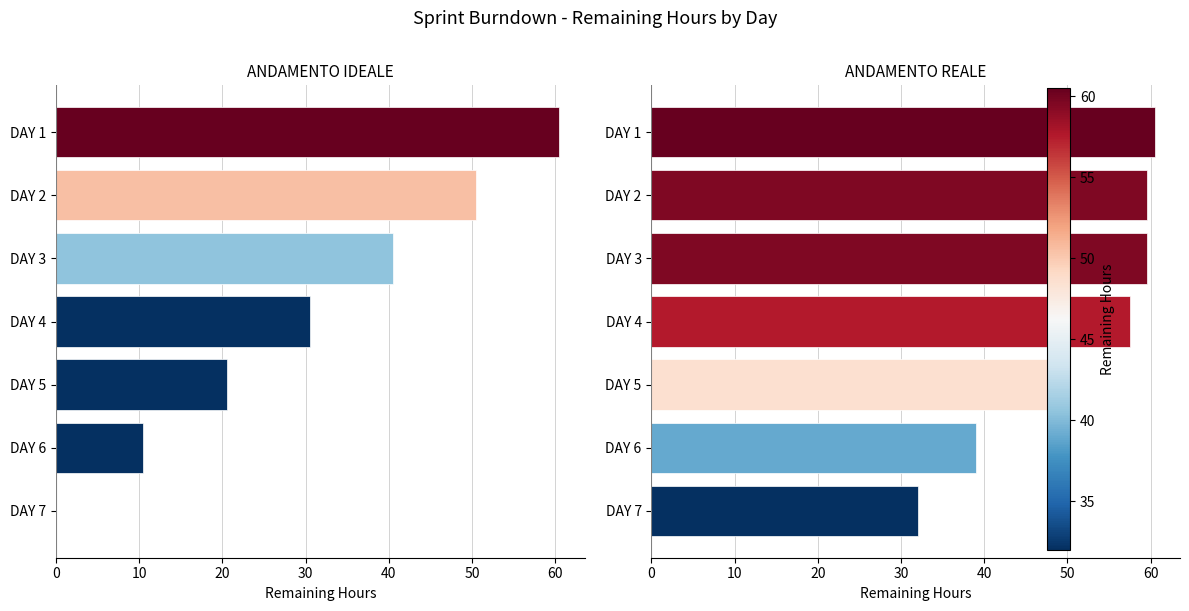

Count the number of data series in this chart.

2